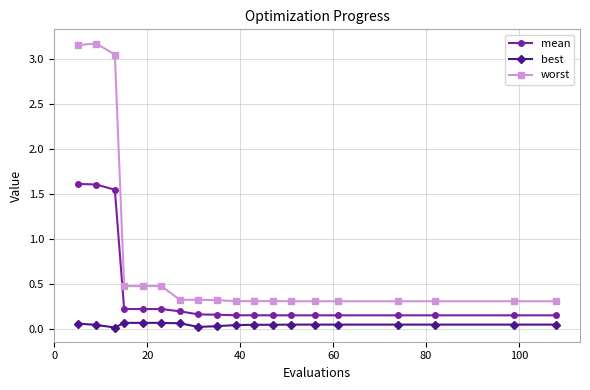

What are all the series names shown in the legend?

mean, best, worst